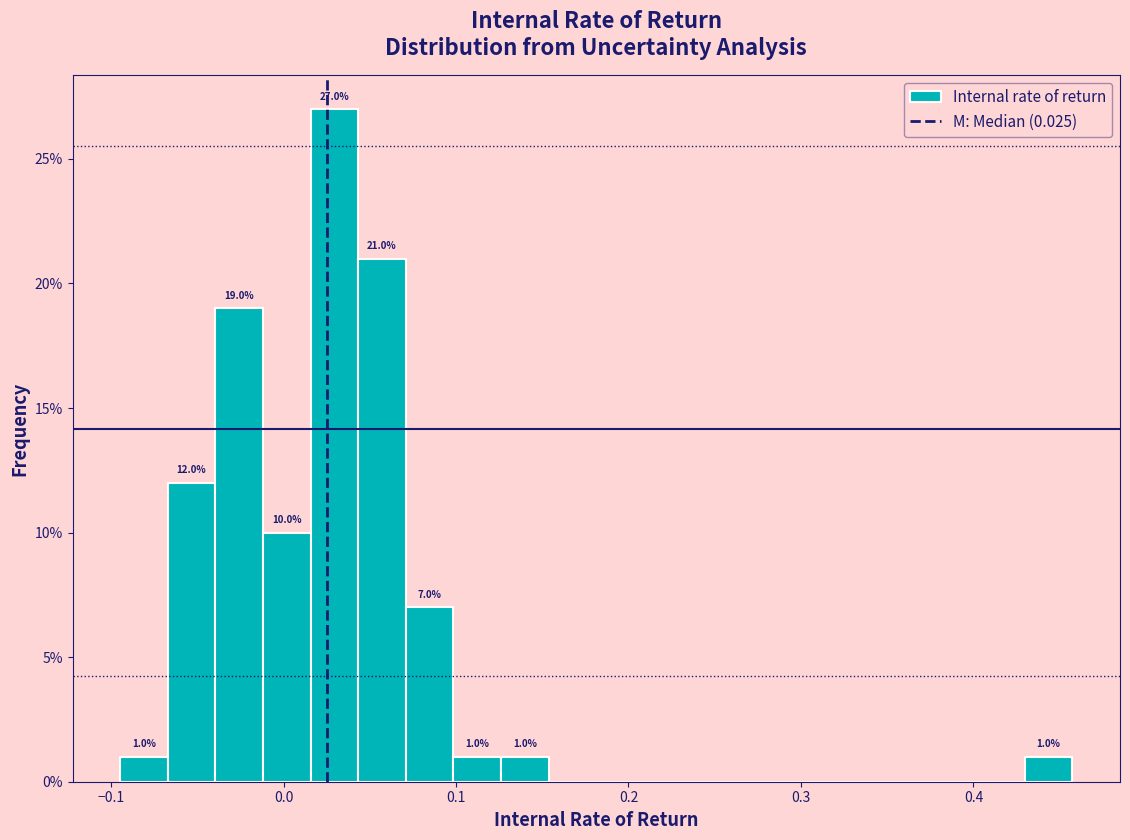

Read against the x-axis, roughly where is the centre of the tallest bar?

0.03